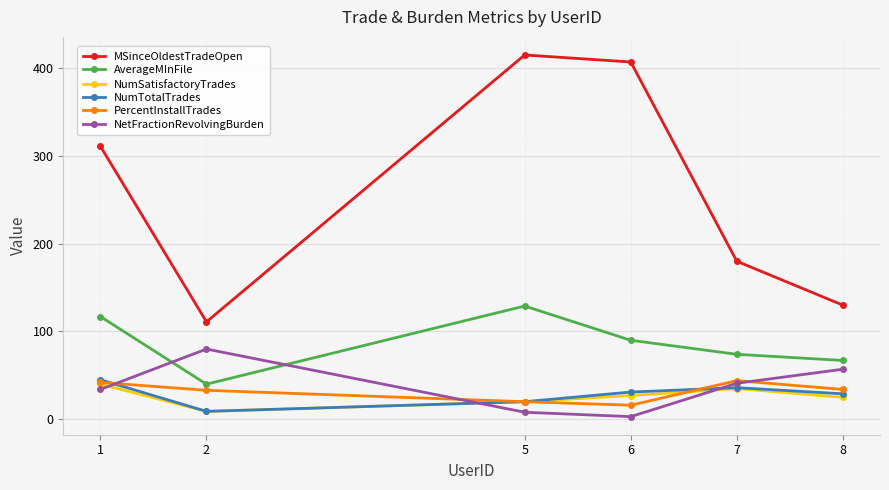

In NumTotalTrades, how many points are higher than both neighbors (excluding endpoints)?

1